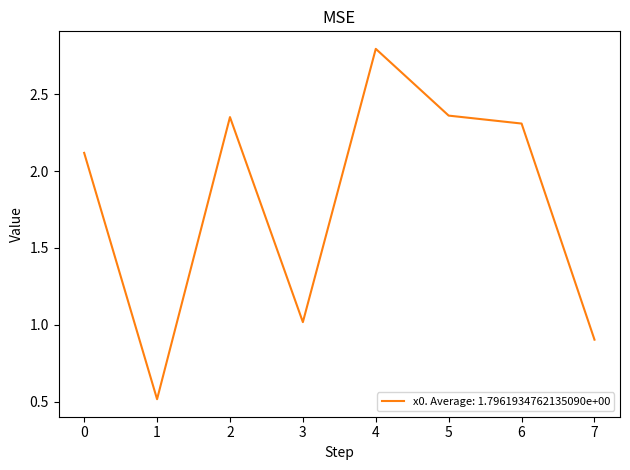

What is the smallest value displayed?

0.5